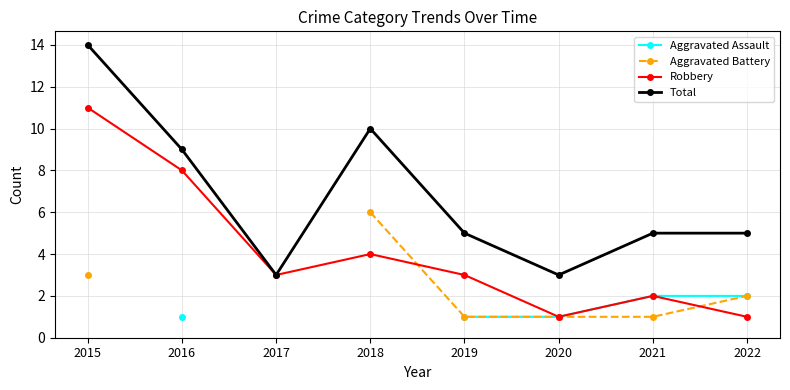

Is it true that Aggravated Assault equals 1.3 at 2019?

False